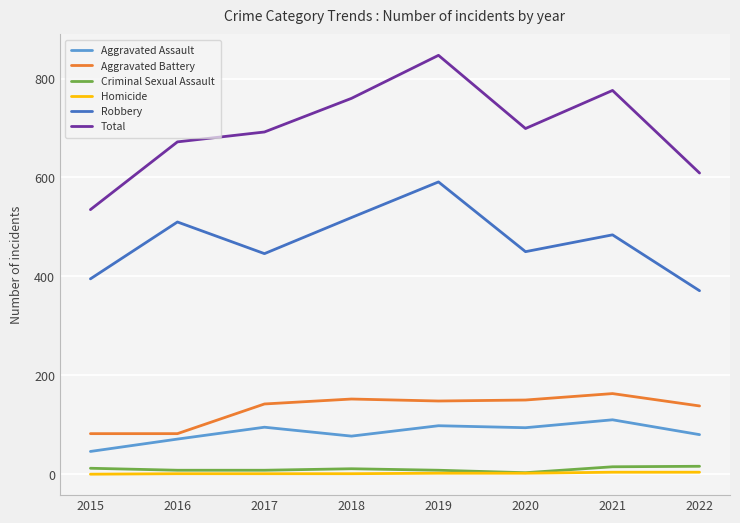

Read the Total value at 2016.

672